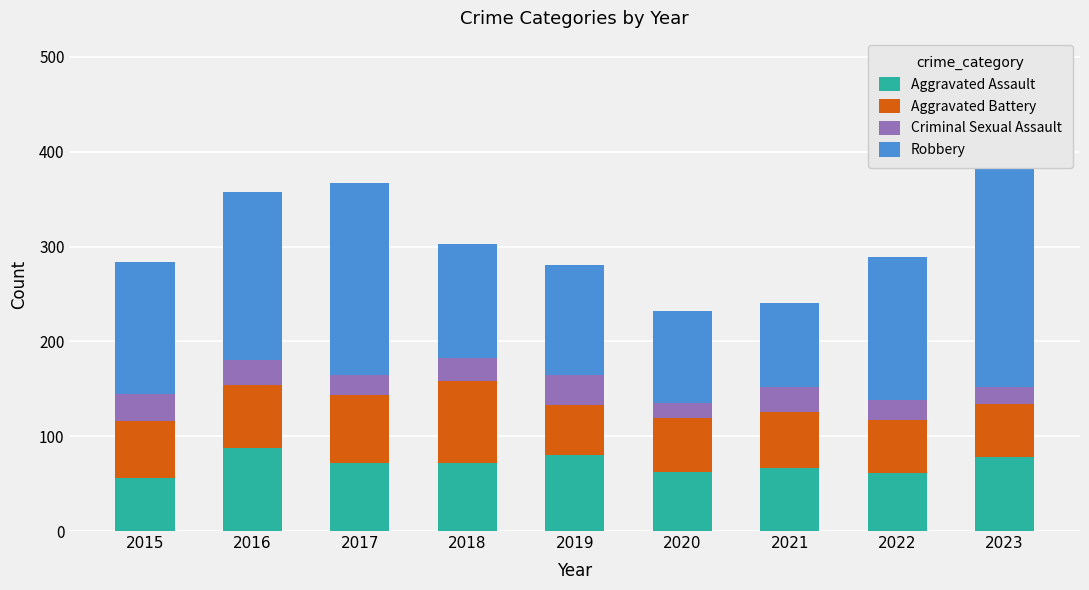

Which series has the largest range (max minus min)?

Robbery